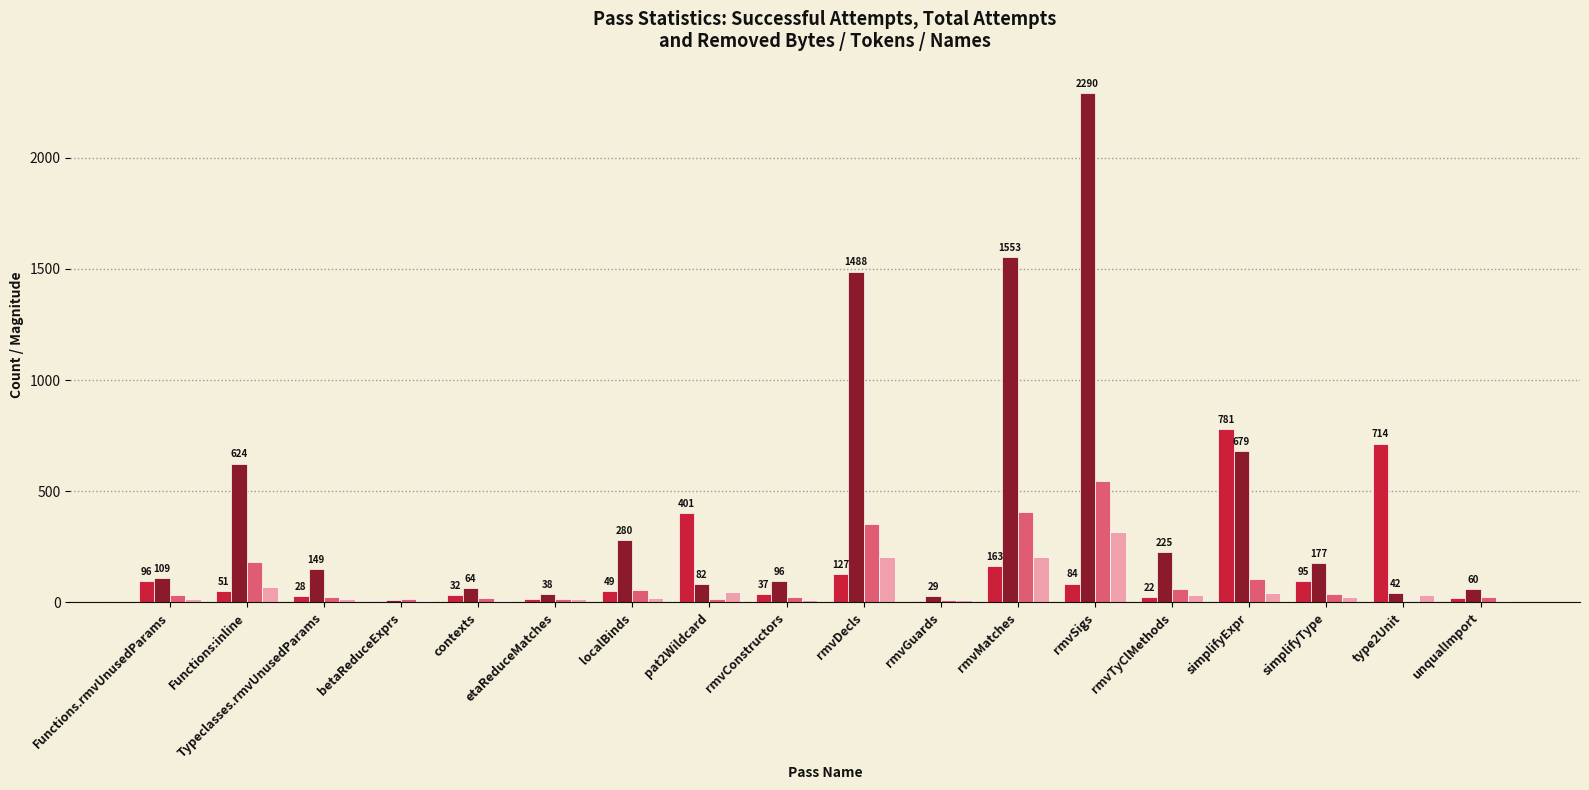

Which series has the largest total across all categories?

_totalAttempts